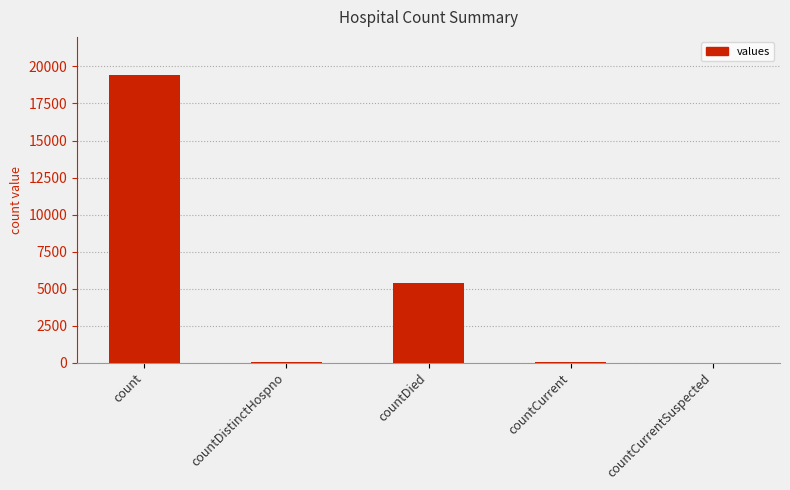

Which label corresponds to the largest value in the chart?

count